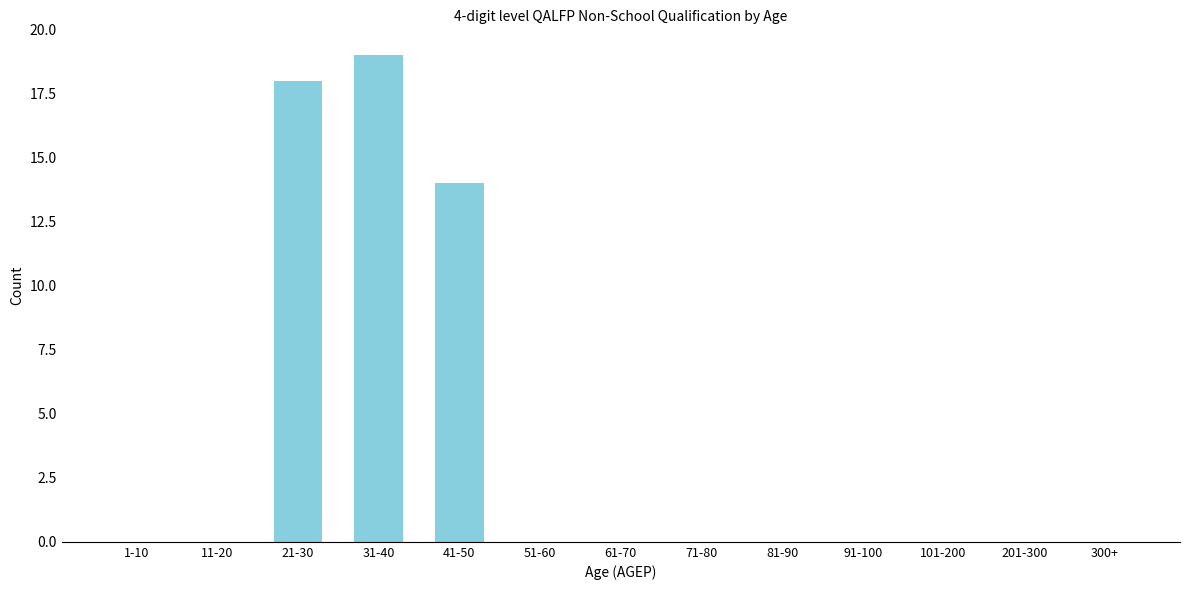

Reading left to right, extract all data points from this chart.

1-10=0	11-20=0	21-30=18	31-40=19	41-50=14	51-60=0	61-70=0	71-80=0	81-90=0	91-100=0	101-200=0	201-300=0	300+=0